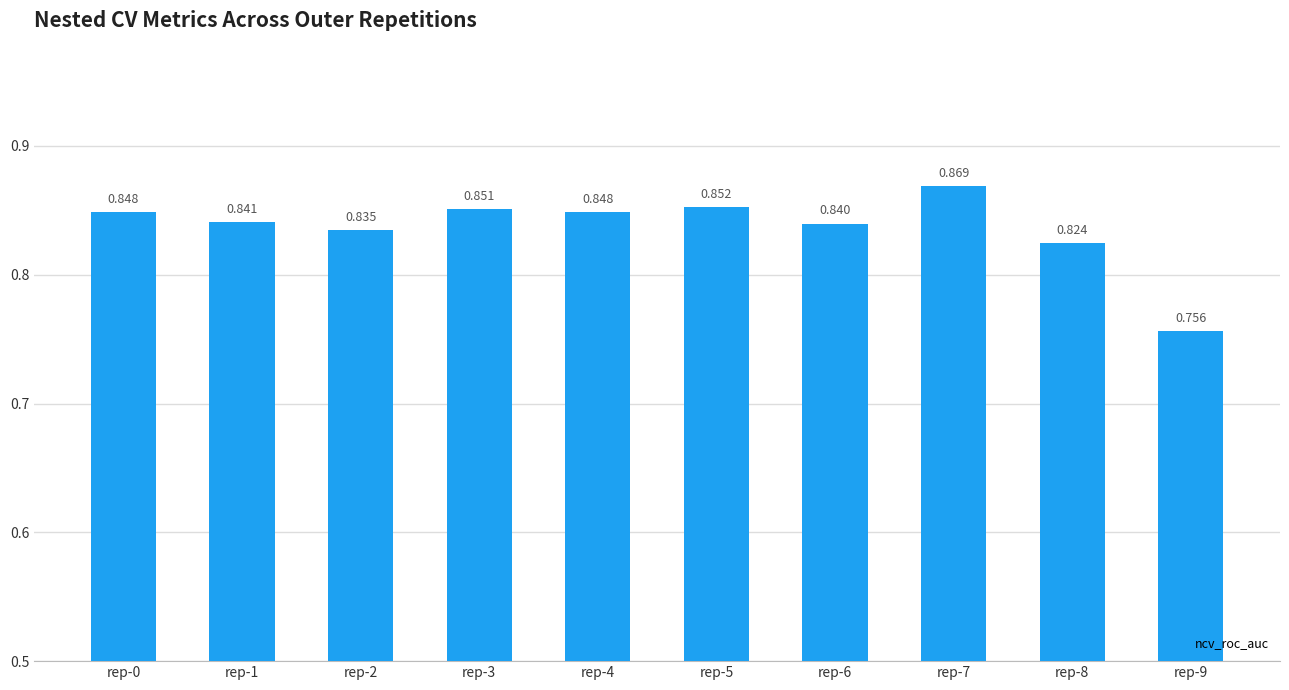

What is the sum of all values?

8.4